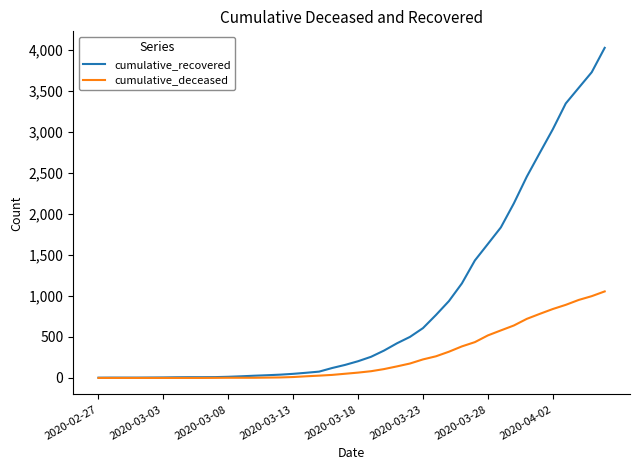

Which series has the largest range (max minus min)?

cumulative_recovered